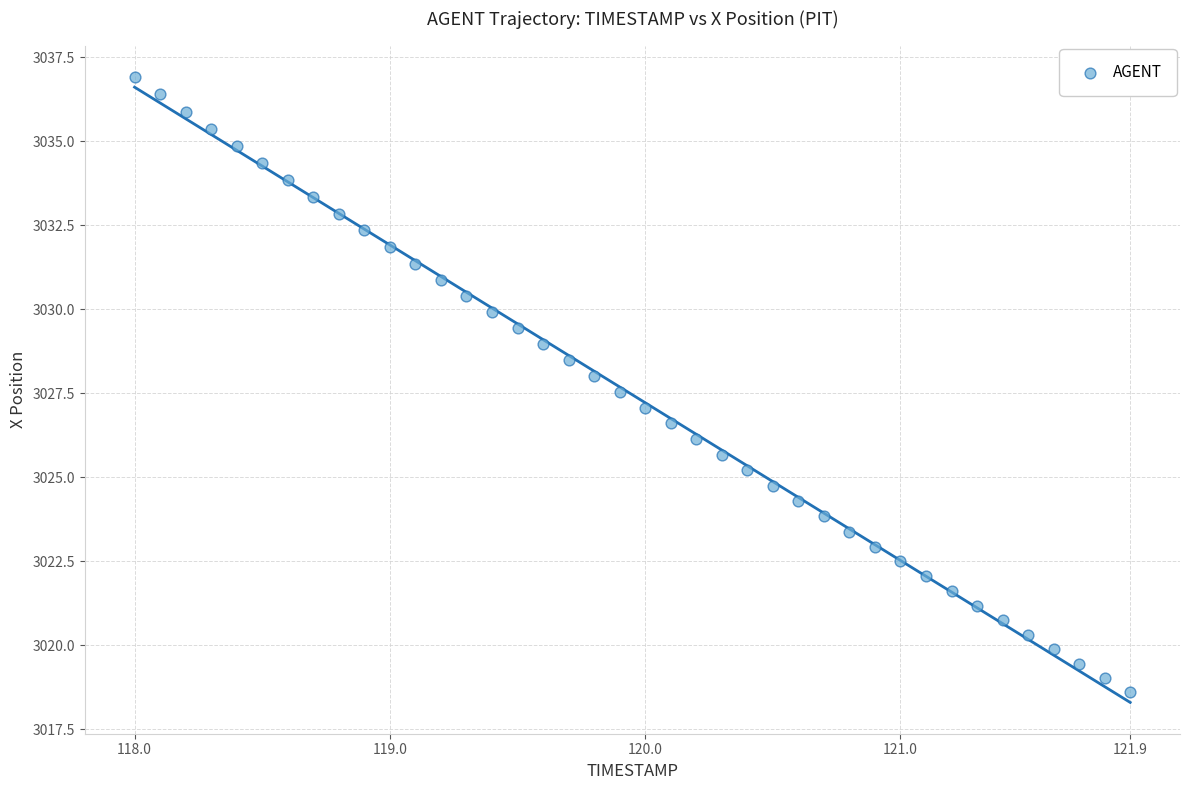

What is the range of Y values (max minus min)?

18.3